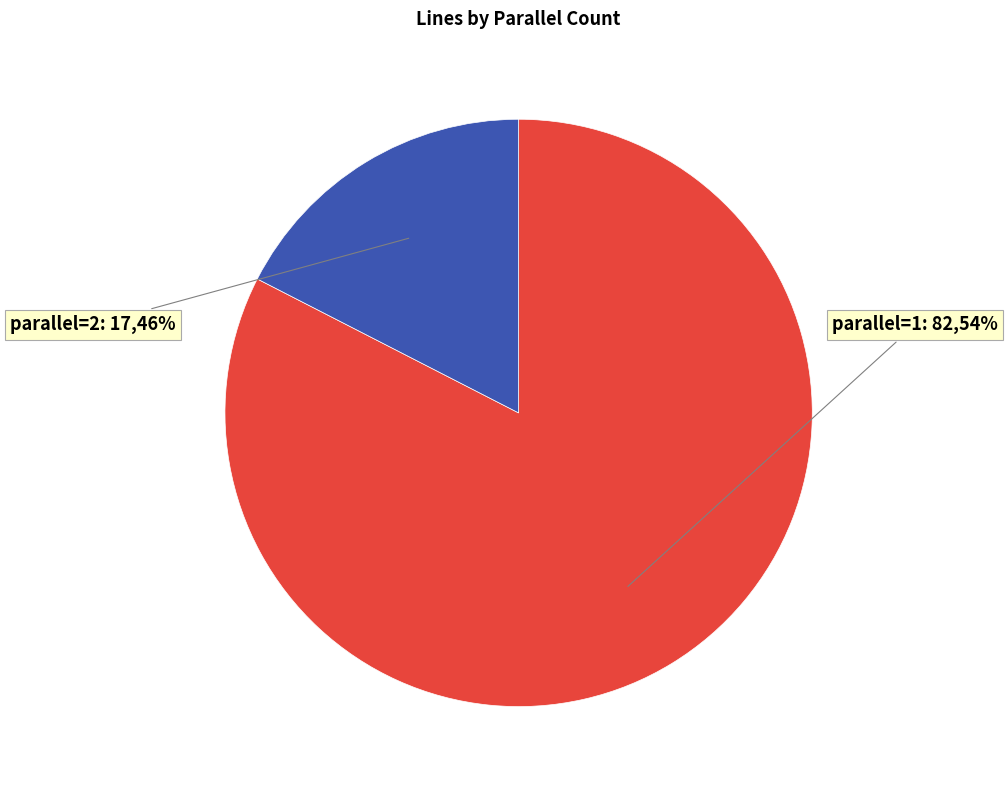

Is it true that parallel=2 is 73% of the pie?

False